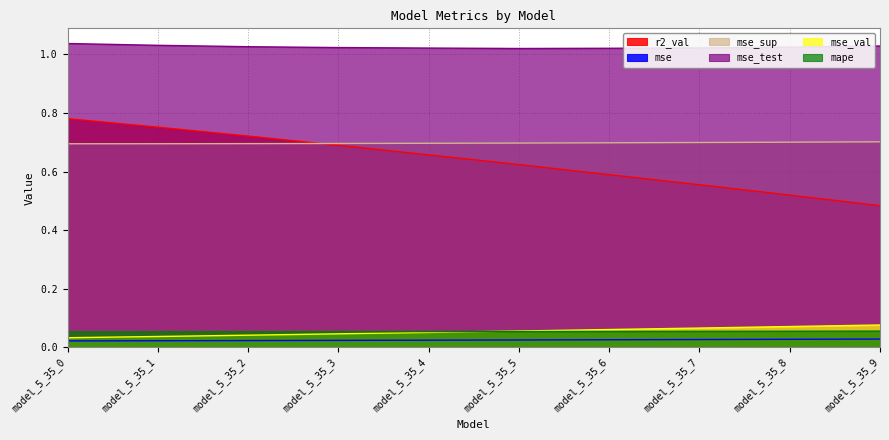

At which category is the sum across all series the highest?

model_5_35_0